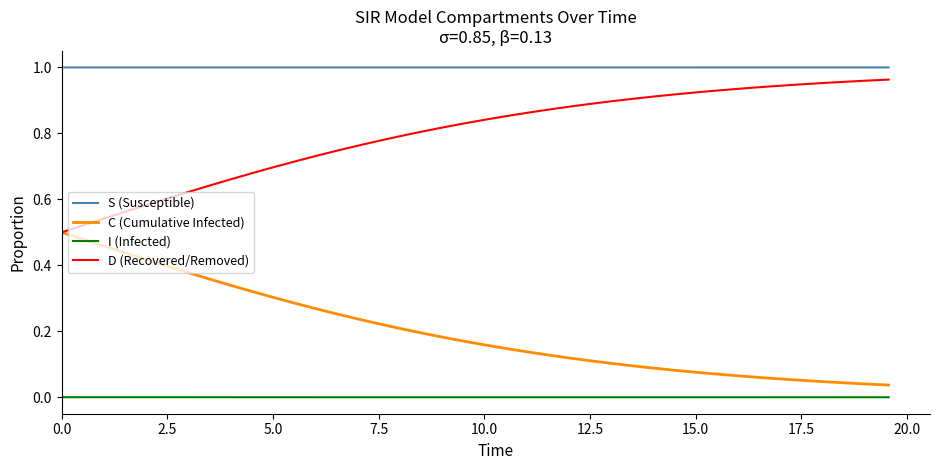

True or false: D (Recovered/Removed) and I (Infected) intersect in this chart.

False